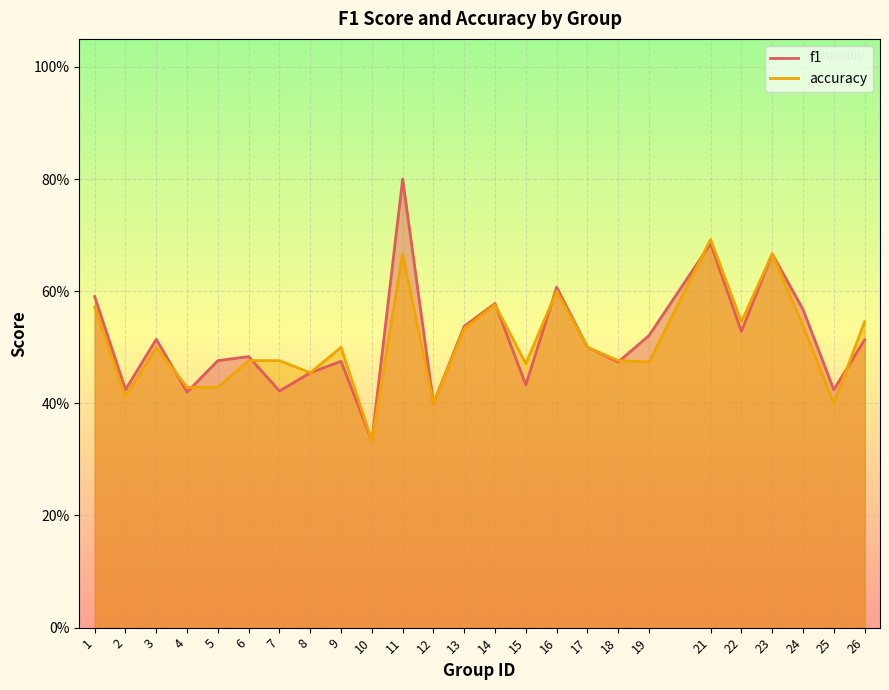

What value does the f1 series have at 2?

0.4